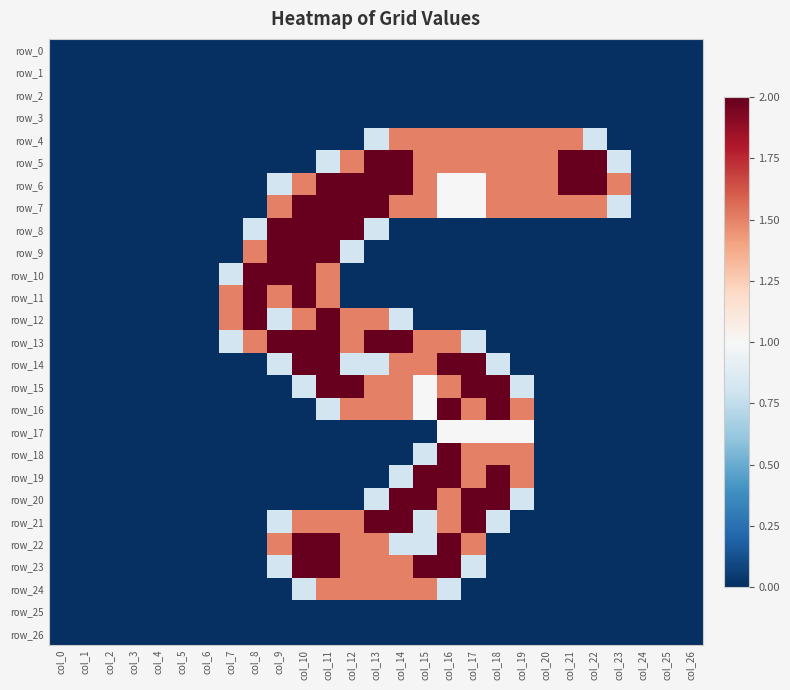

At which category is the sum across all series the highest?

col_11